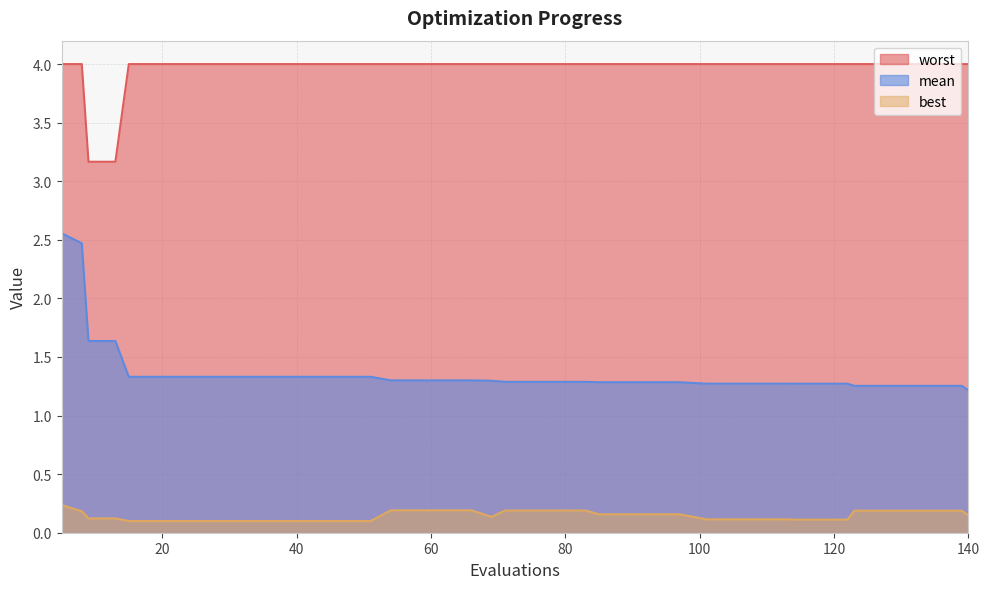

True or false: worst has more than 1 interior local peaks.

False